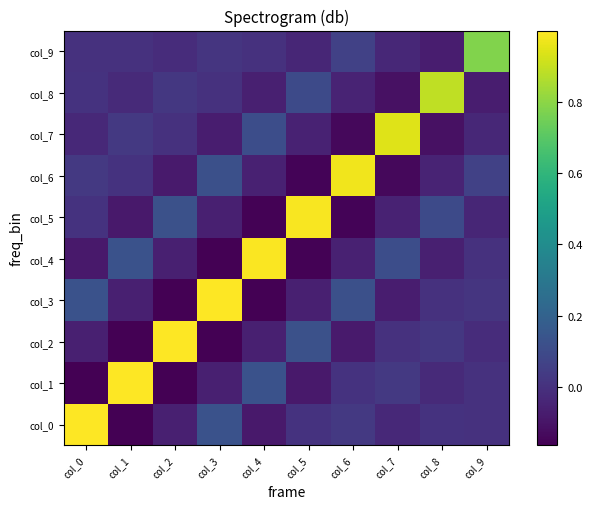

What is the difference between the highest and lowest values at col_0?

1.2